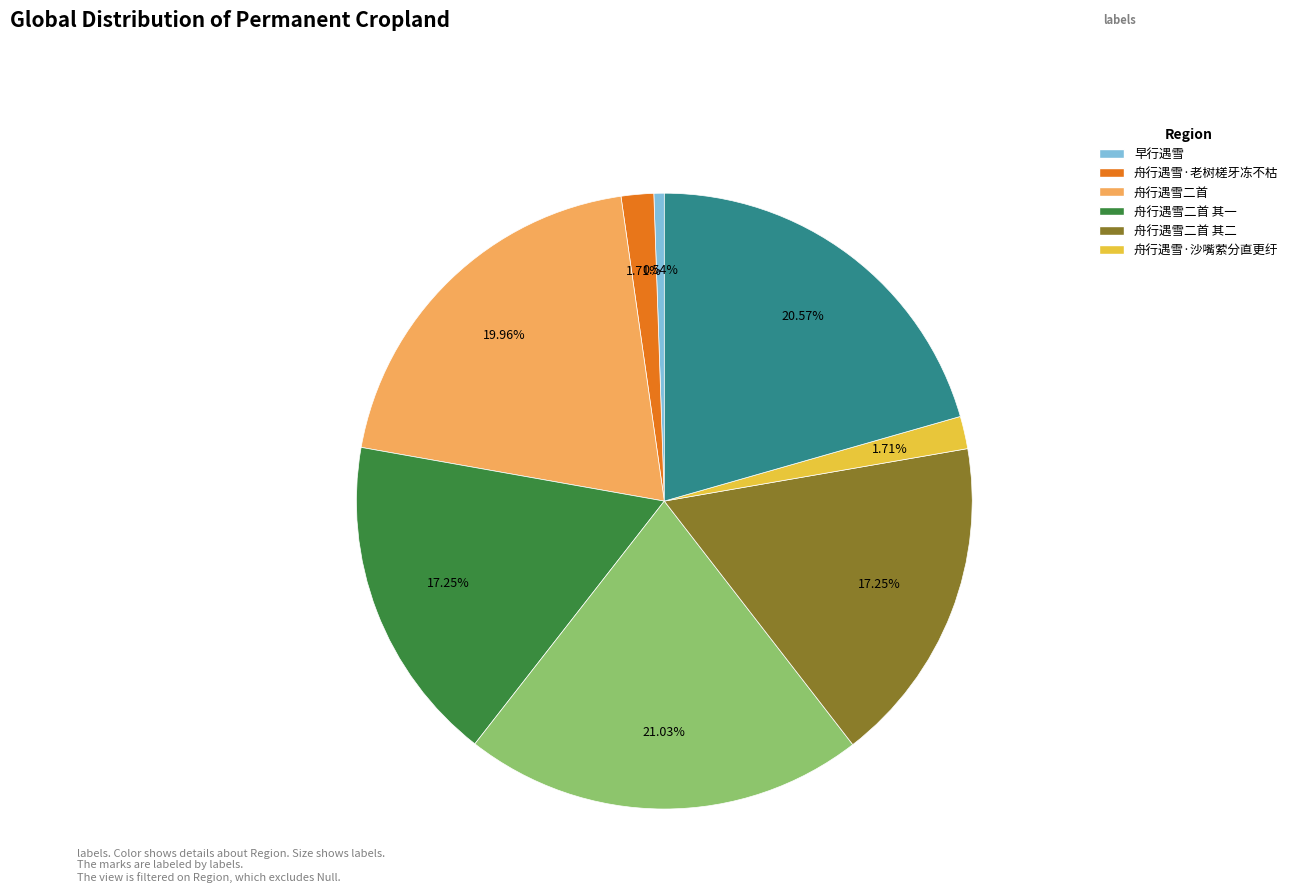

Is there a majority slice in this chart?

No